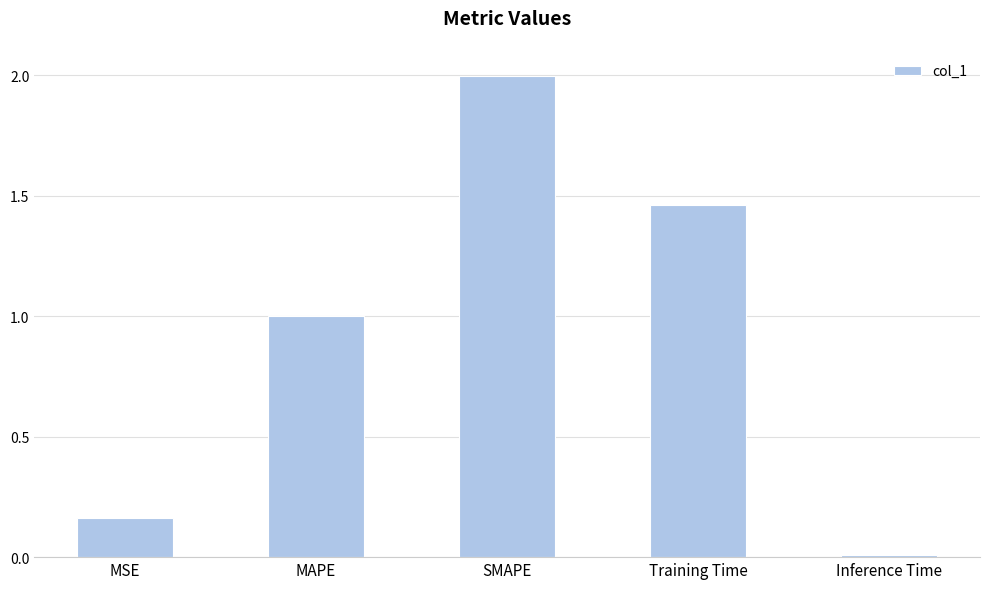

True or false: the data shows 0.0 at Inference Time.

True